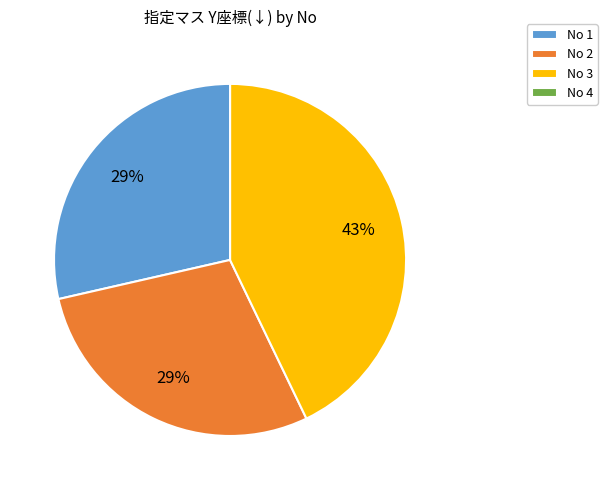

Is the sum of No 2 and No 1 greater than half?

Yes